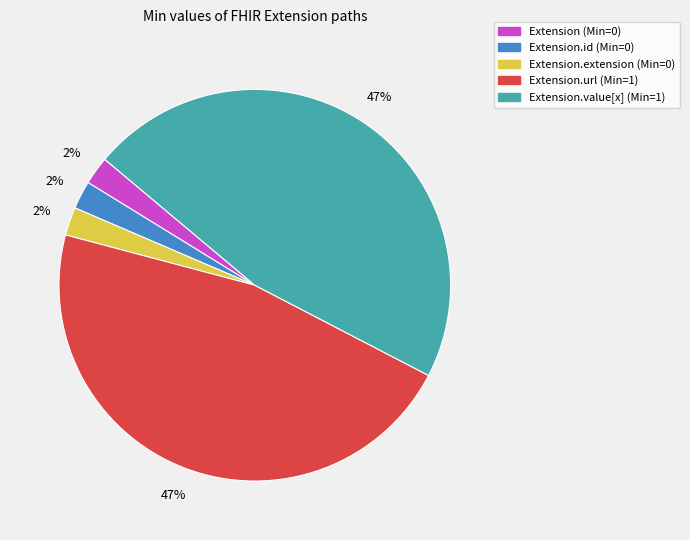

To the nearest percent, what is the average slice percentage?

20%